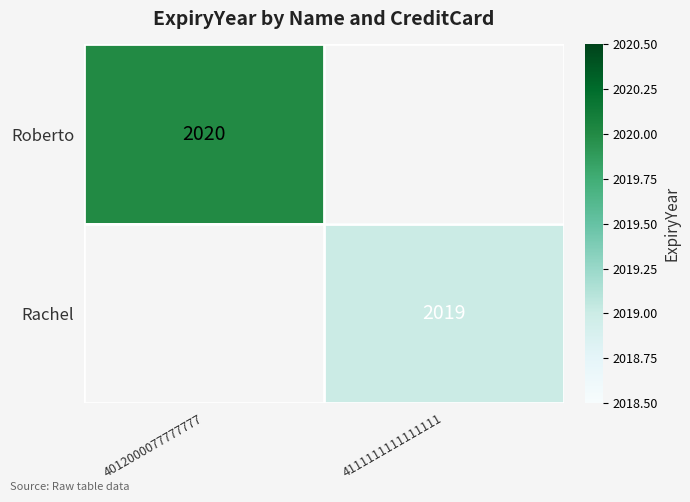

What is the greatest value displayed?

2020.0